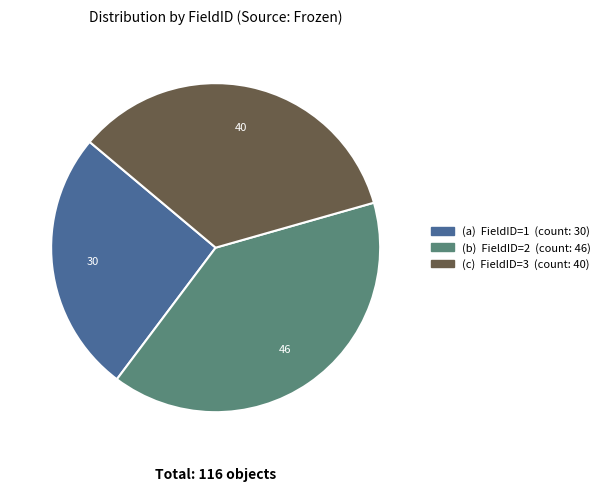

Is there any slice that represents more than half of the pie?

No